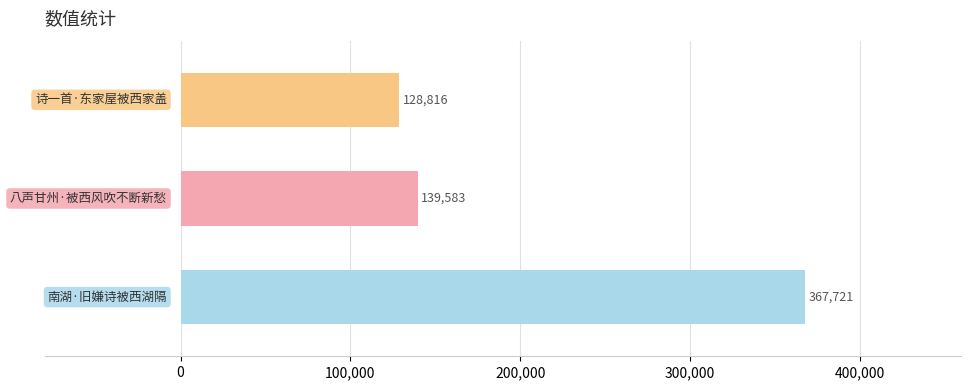

What is the minimum value shown in the chart?

128816